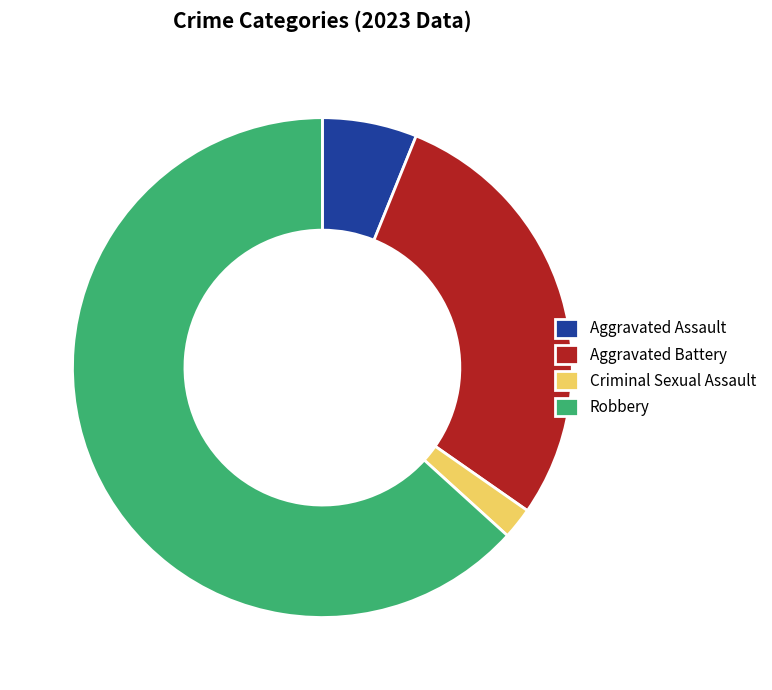

Rank the categories by value from highest to lowest.

Robbery, Aggravated Battery, Aggravated Assault, Criminal Sexual Assault